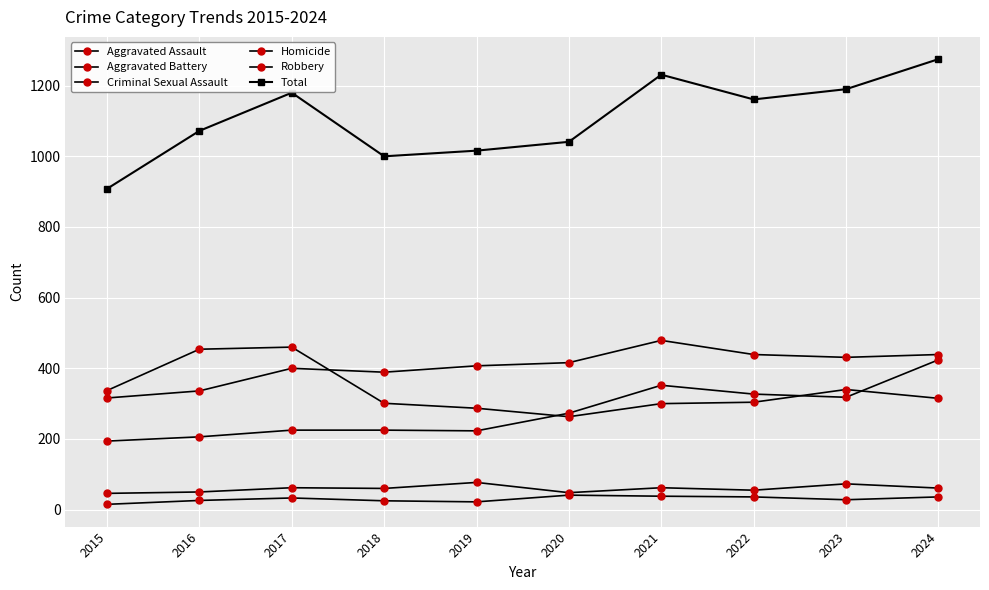

How many distinct data groups are displayed?

6